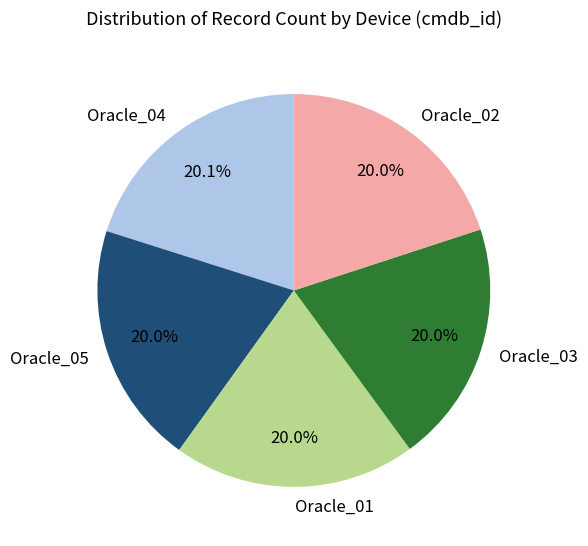

Is it true that Oracle_03 is 5% of the pie?

False